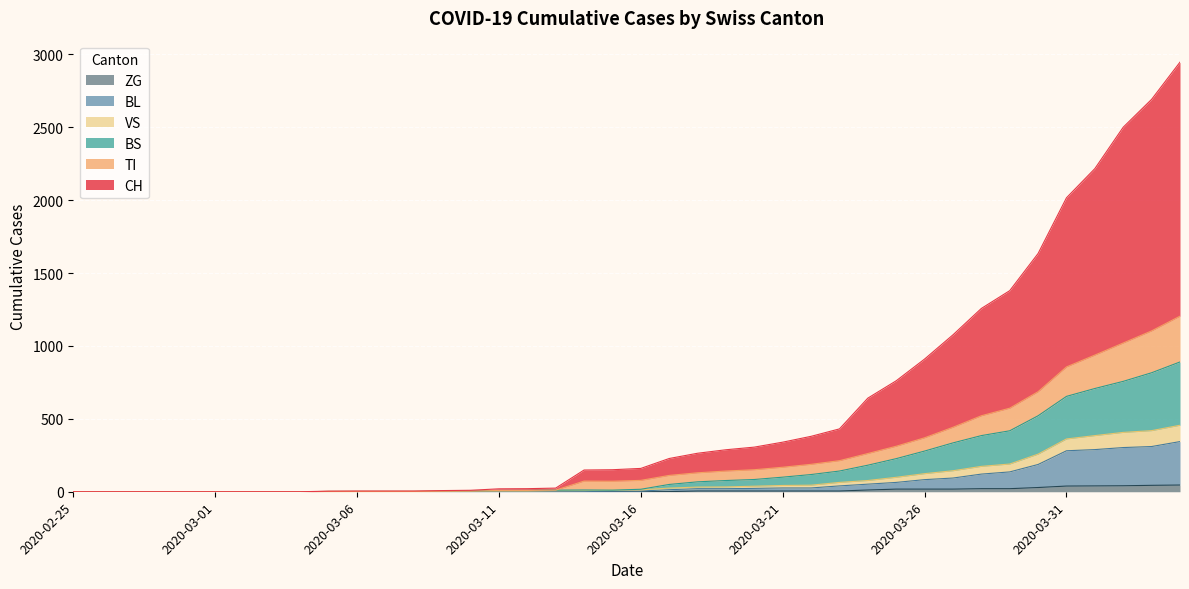

What is the sum of all ZG values?

378